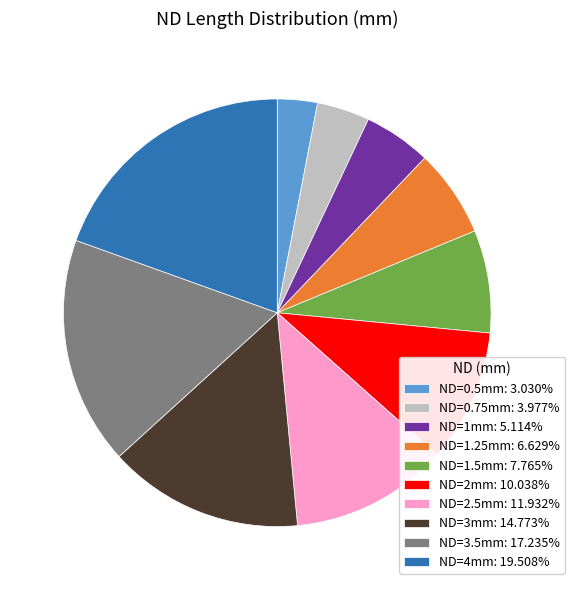

Is there a majority slice in this chart?

No